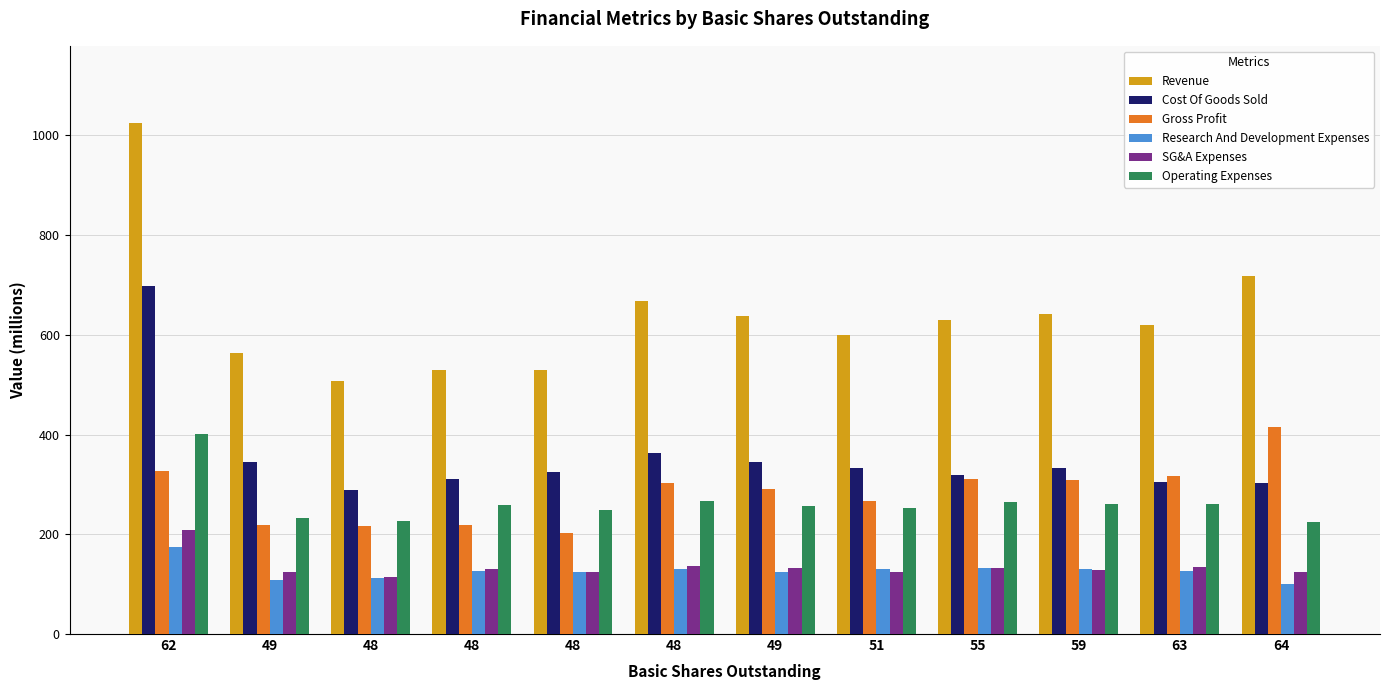

How many data points in Revenue are above 630?

6